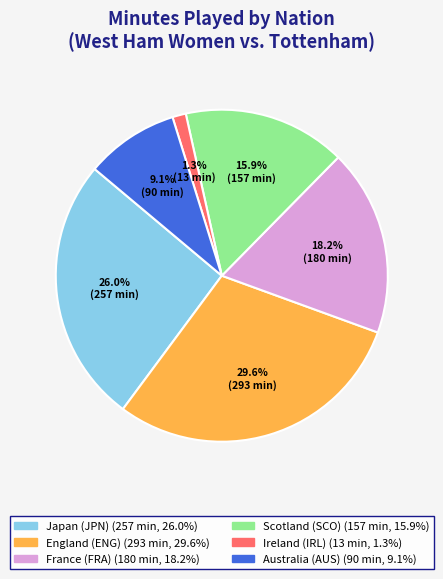

Is there any slice that represents more than half of the pie?

No